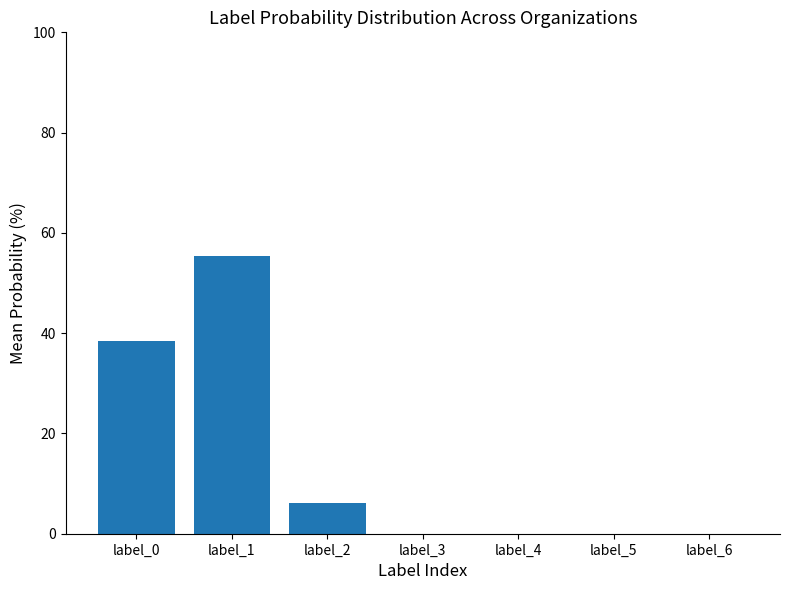

What is the sum of the values at label_0 and label_1?

93.9